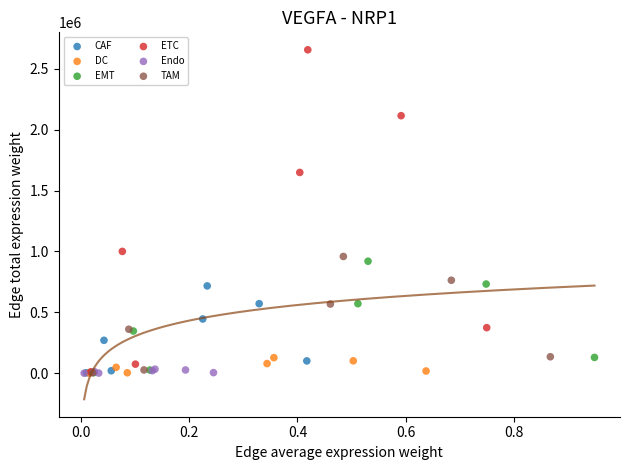

Which series has the widest spread of Y values?

ETC